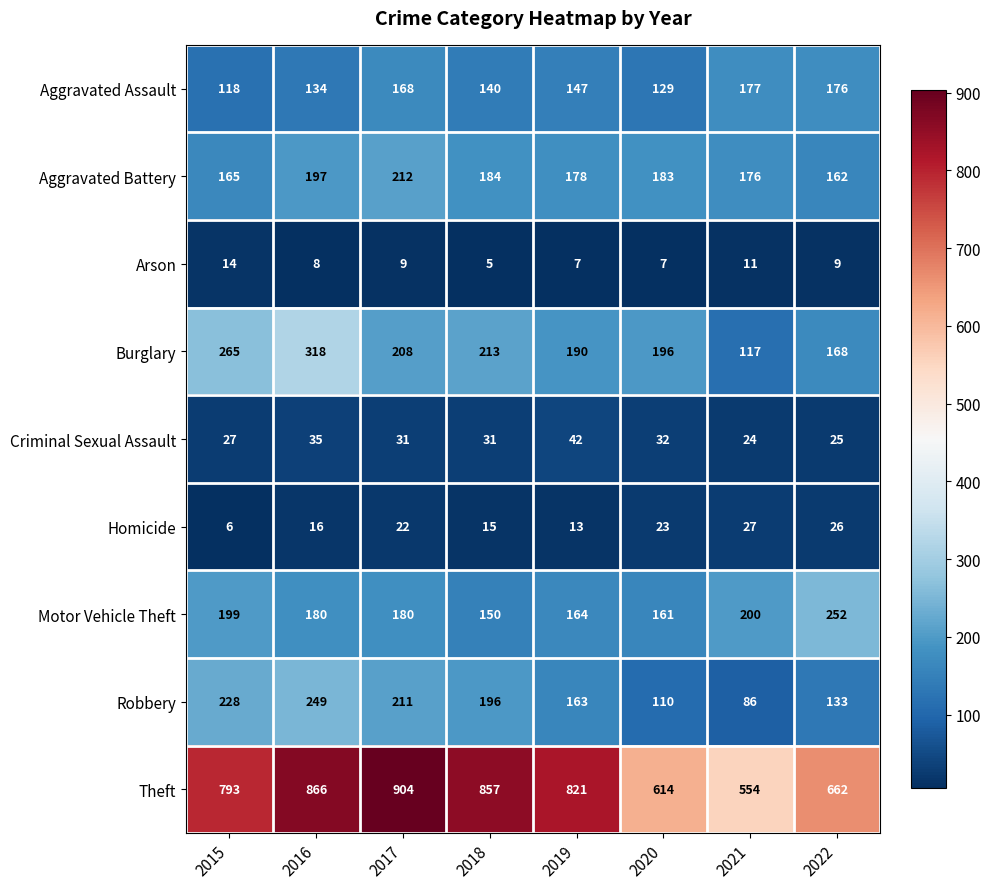

How many Arson values are between 7 and 11?

6